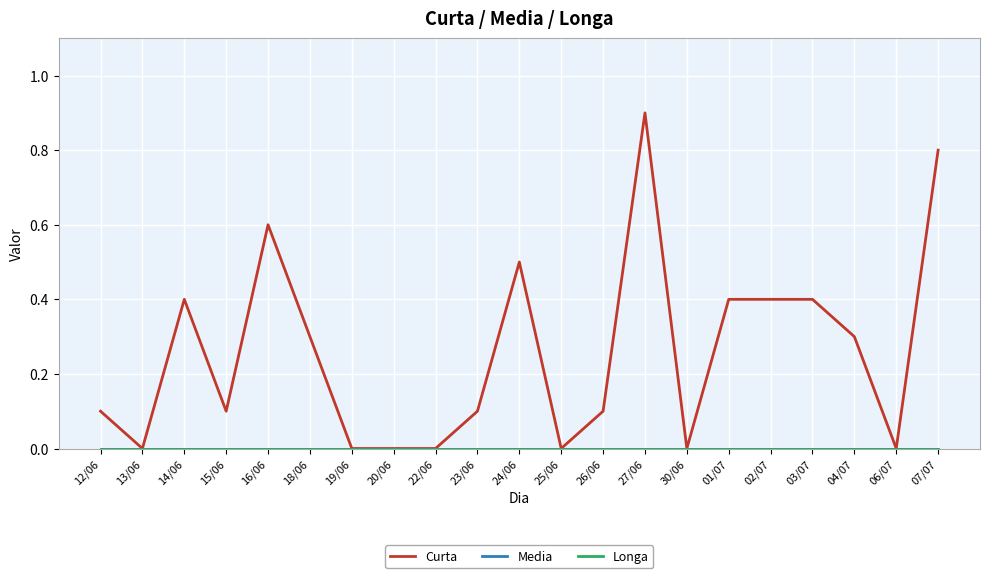

Does the chart have visible grid lines?

Yes